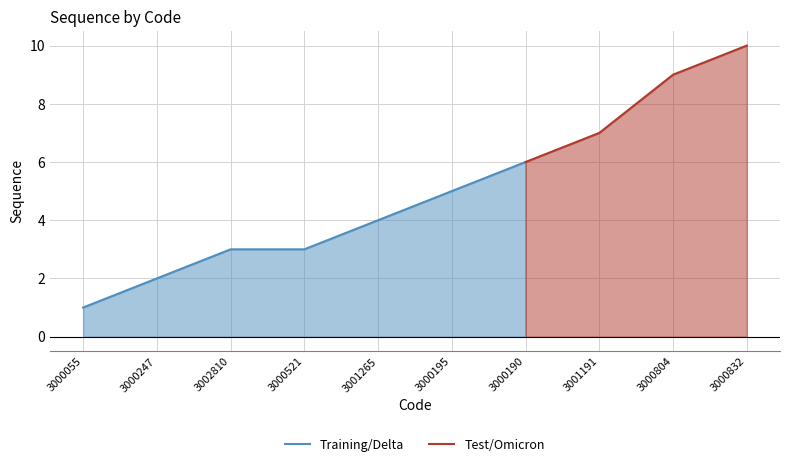

Count the values in the range 3 to 7.

6